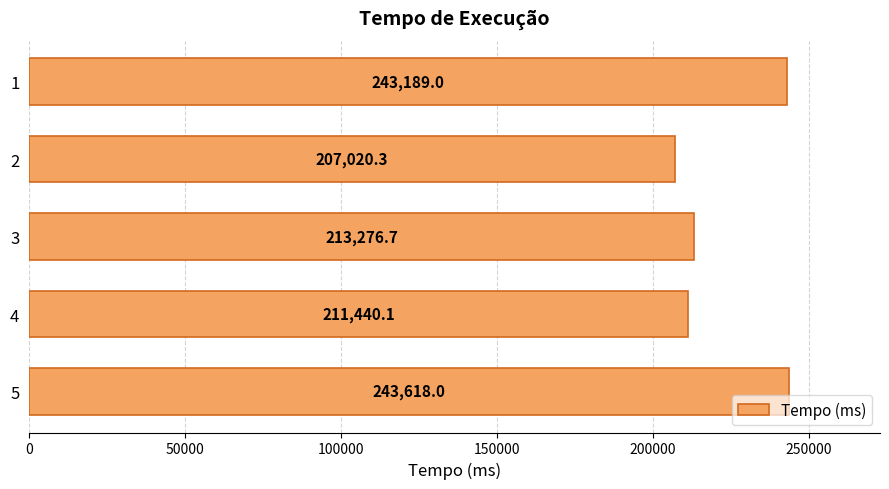

What is the smallest value displayed?

207020.3